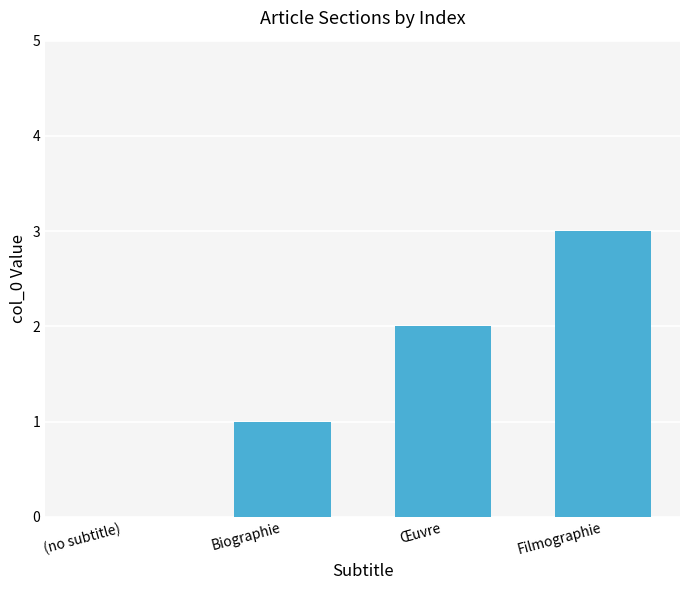

What is the greatest value displayed?

3